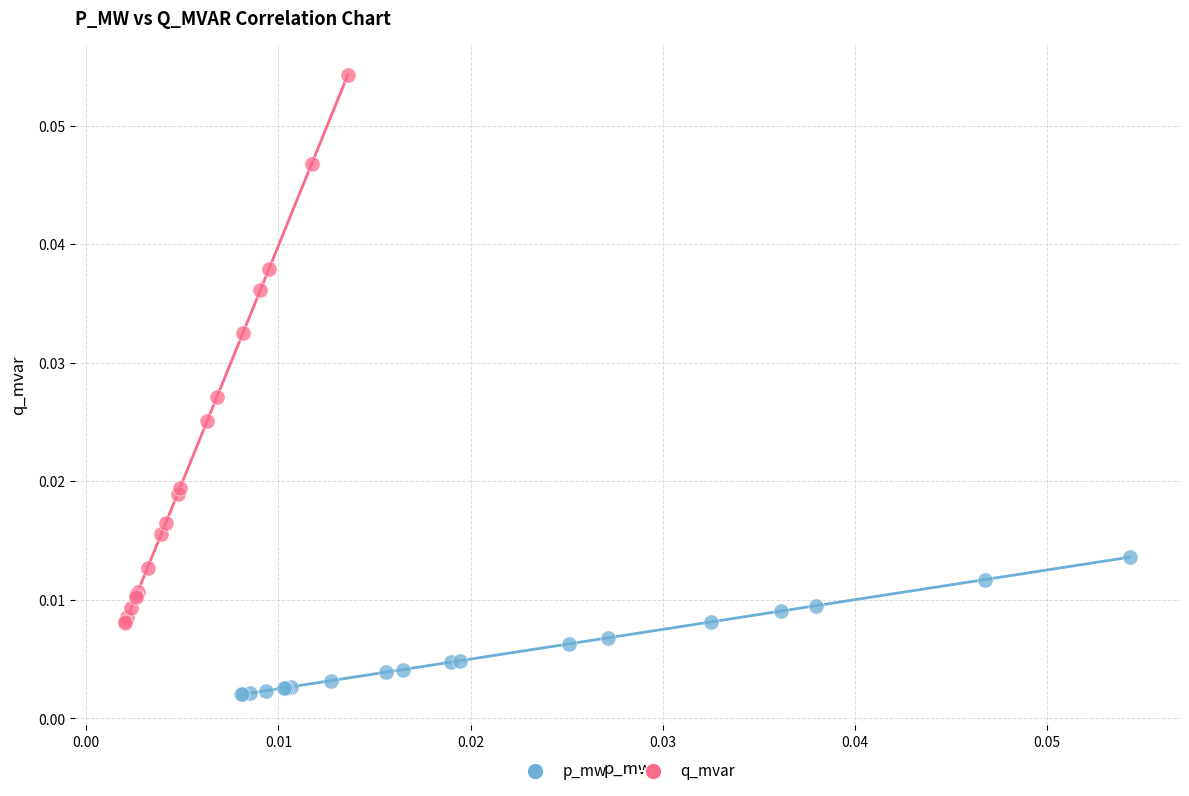

Which series contains the highest Y value?

q_mvar